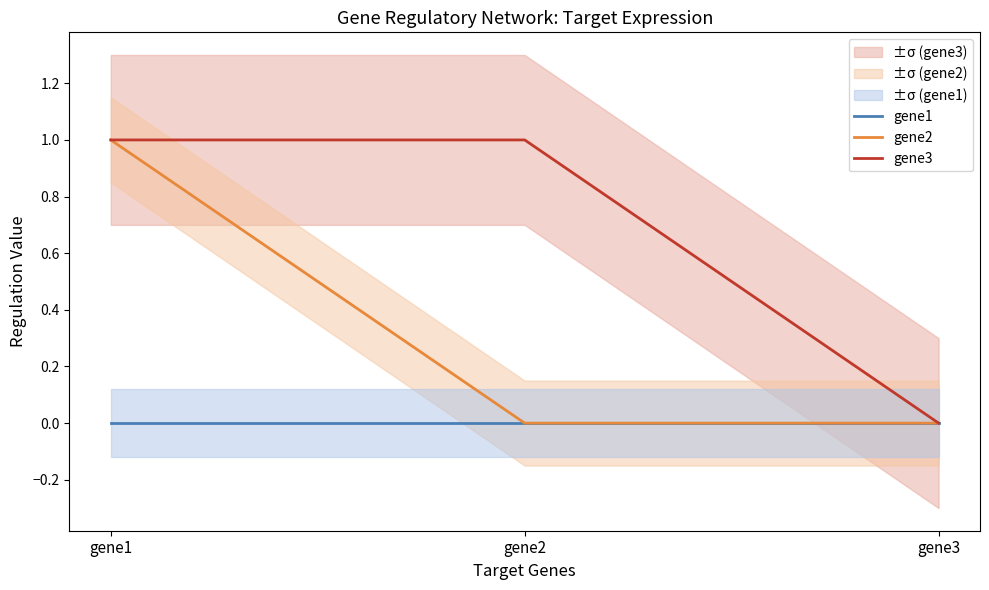

Which series has the largest total across all categories?

gene3